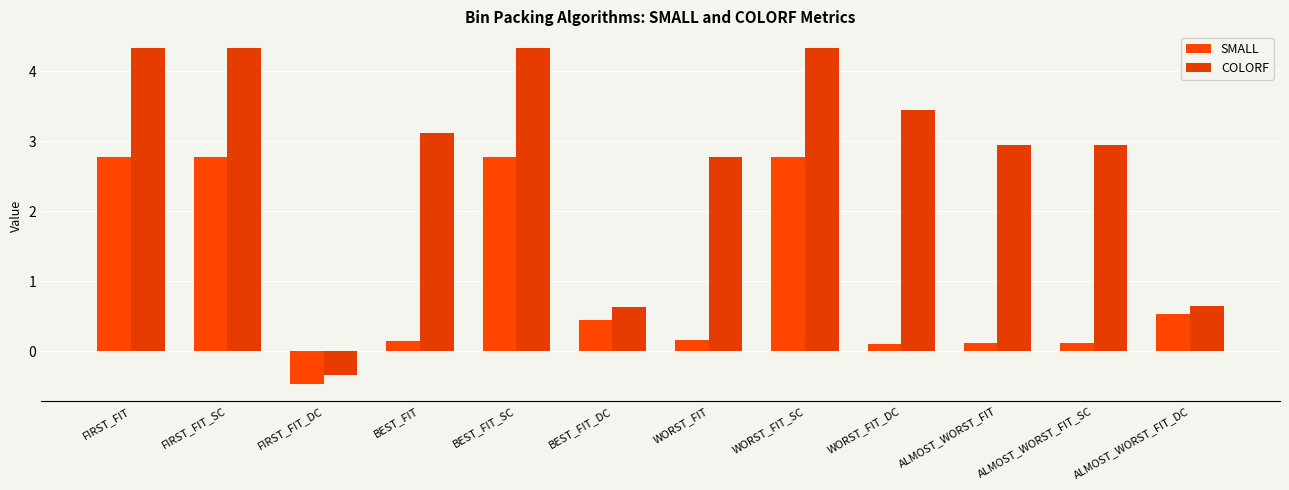

What is the value of the COLORF bar at the 7th from the left?

2.8